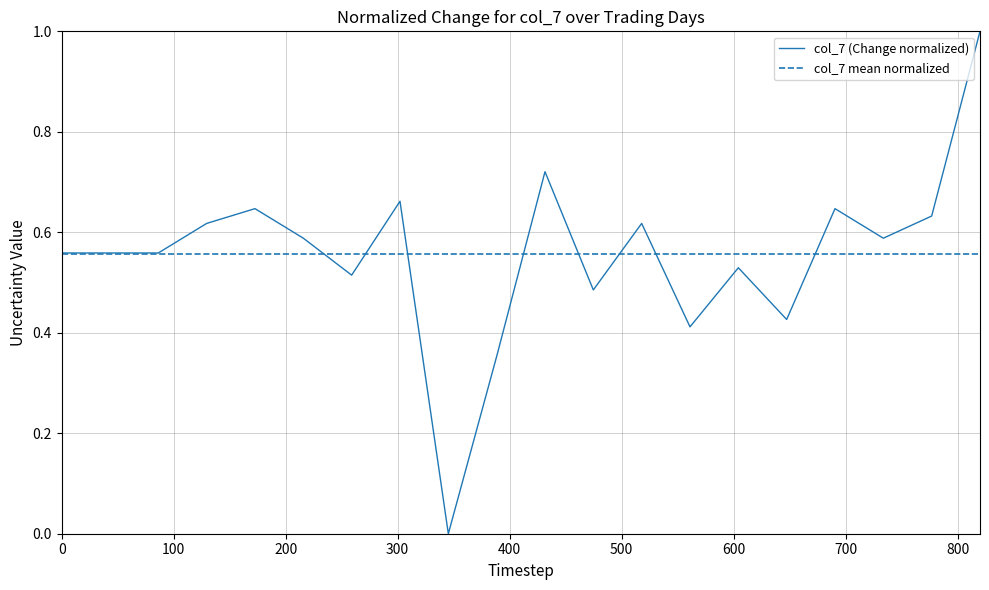

What is the highest value of the col_7 (Change normalized) series?

1.0